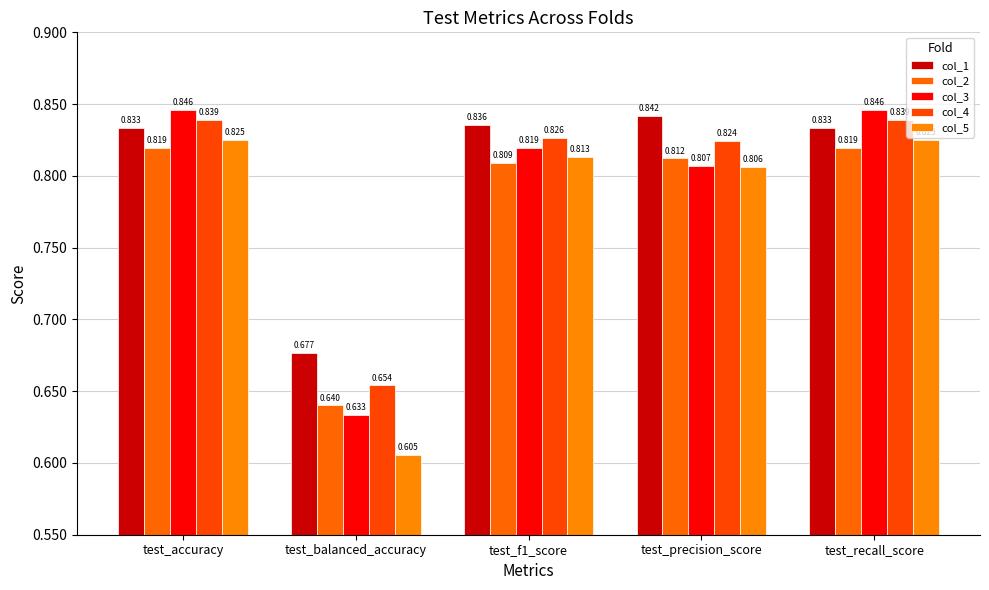

True or false: col_4 has a value of 0.9 at test_balanced_accuracy.

False